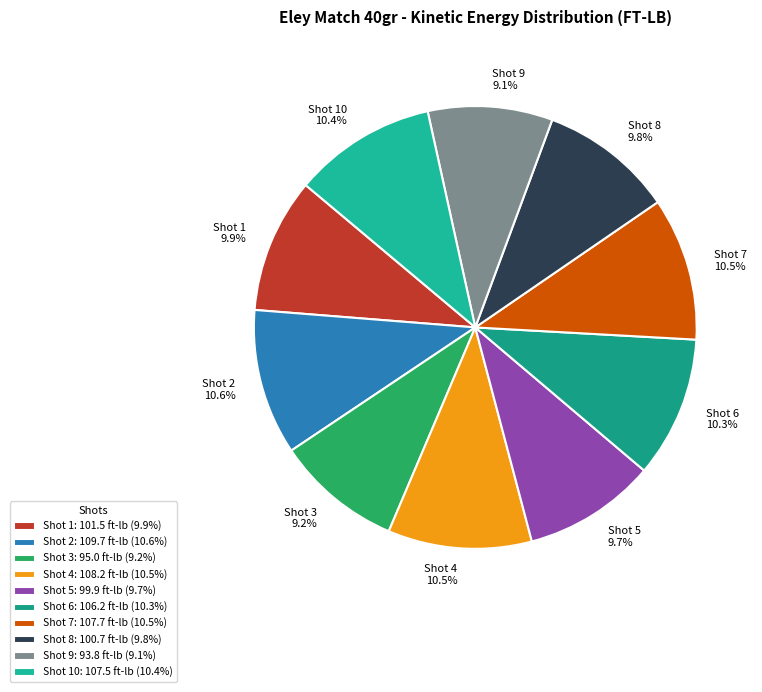

Combined, do Shot 1 and Shot 5 account for over 50%?

No